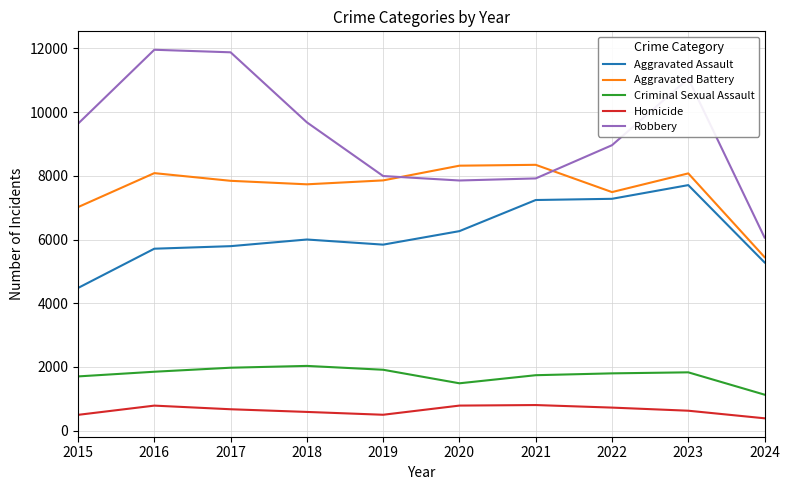

What is the average value of the Robbery series?

9301